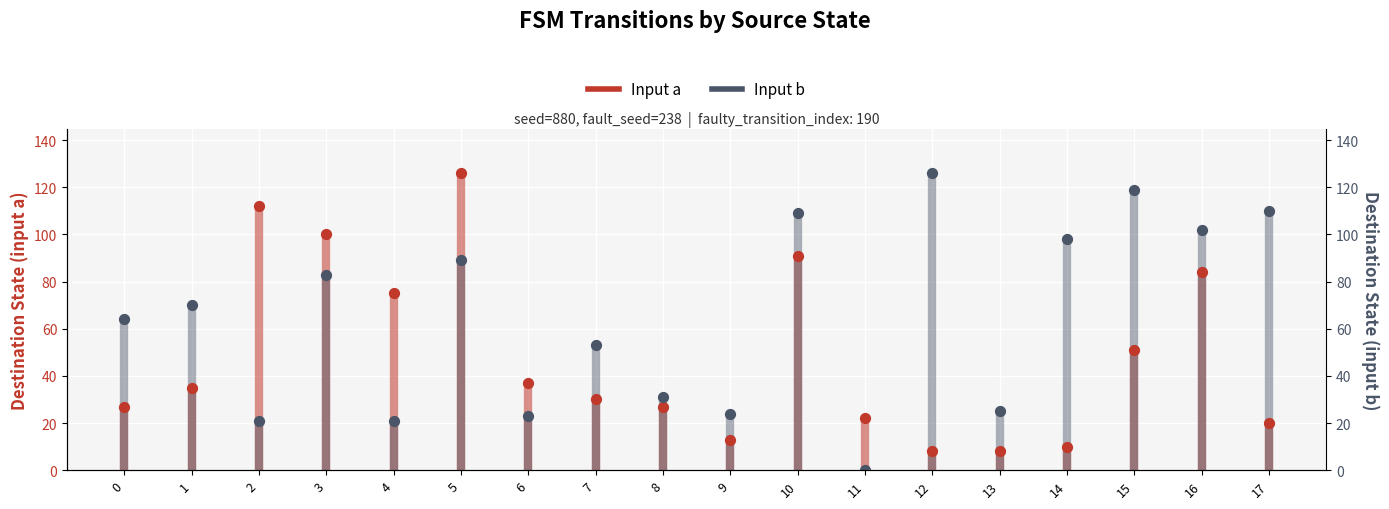

What are all the series names shown in the legend?

Input a, Input b